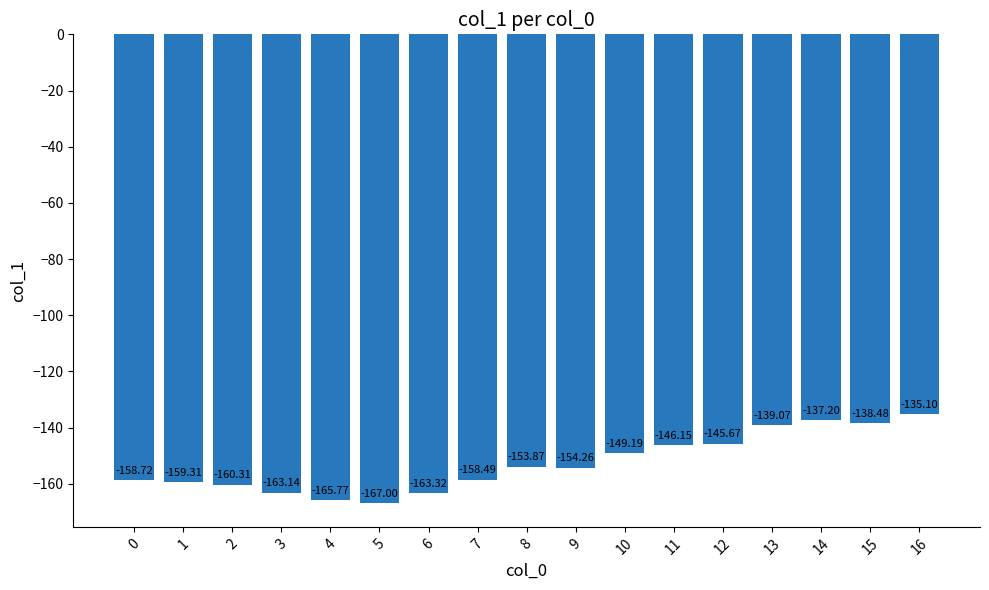

Which has a higher value, 14 or 10?

14